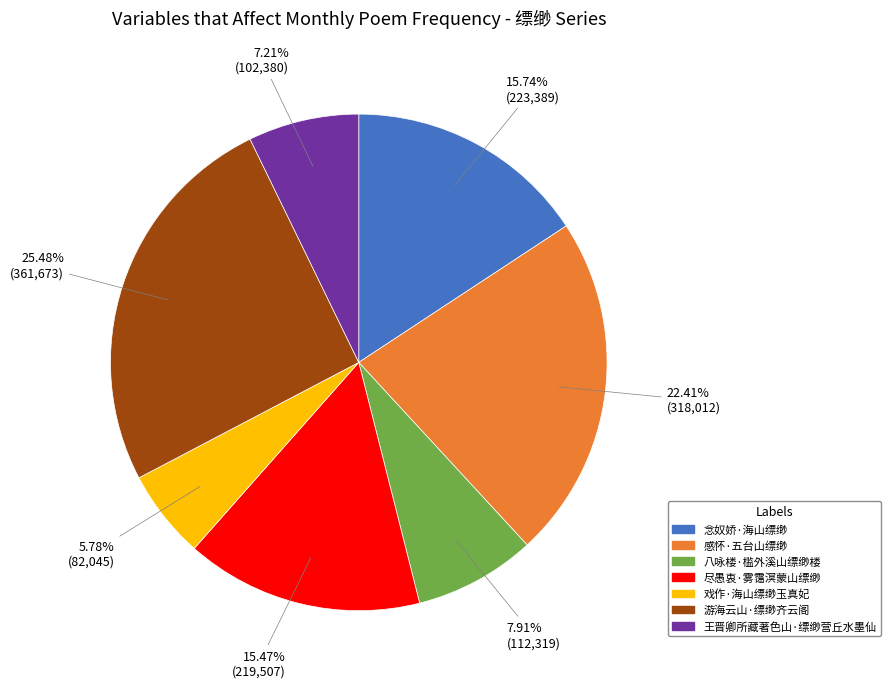

How many segments does this pie chart have?

7